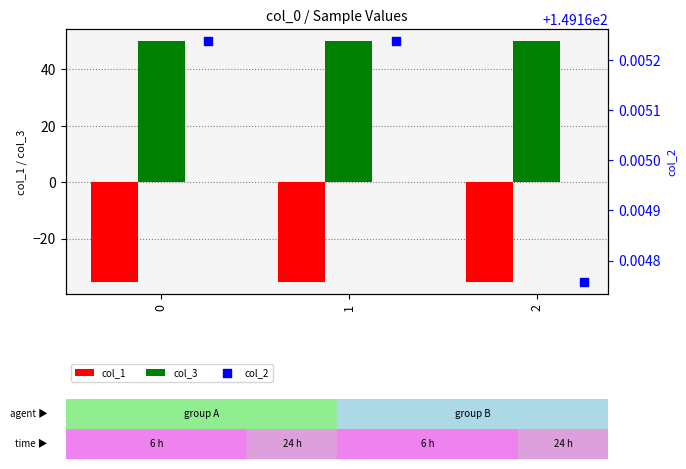

What is the sum of all col_3 values?

150.0